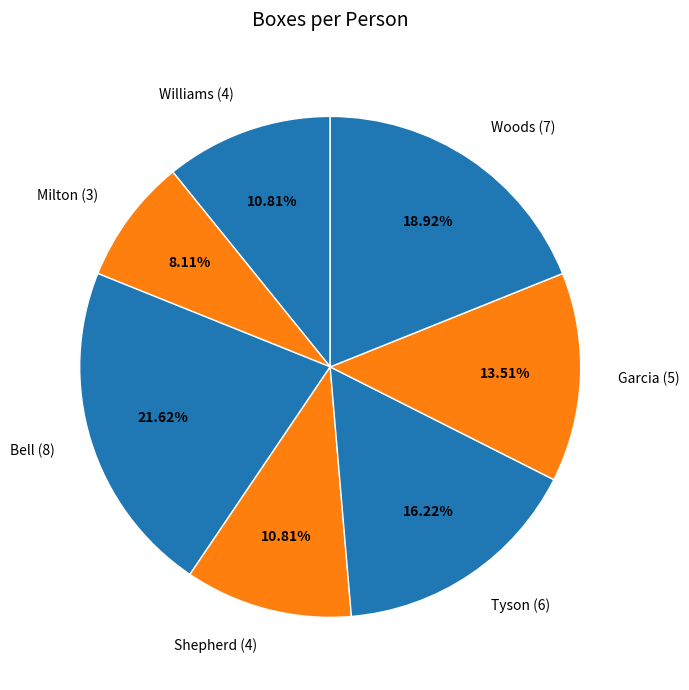

Is it true that Milton is 1% of the pie?

False